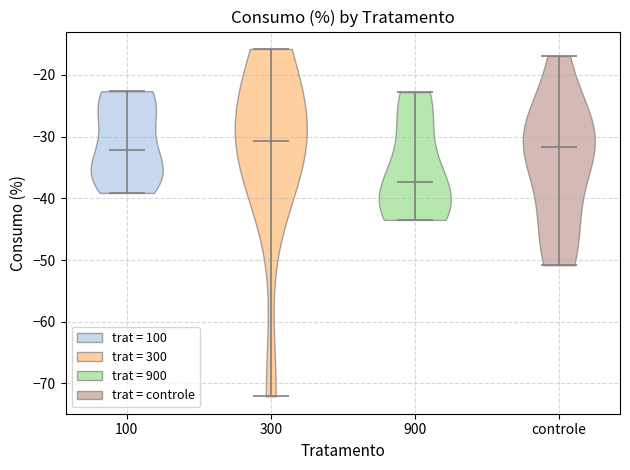

Reading left to right, read every violin against the y-axis: where its median line is, and the lowest and highest points it reaches. The values are not printed on the chart, so give them approximately, as read against the axis.

100: median line -32, lowest point -39, highest point -23
300: median line -31, lowest point -72, highest point -16
900: median line -37, lowest point -44, highest point -23
controle: median line -32, lowest point -51, highest point -17